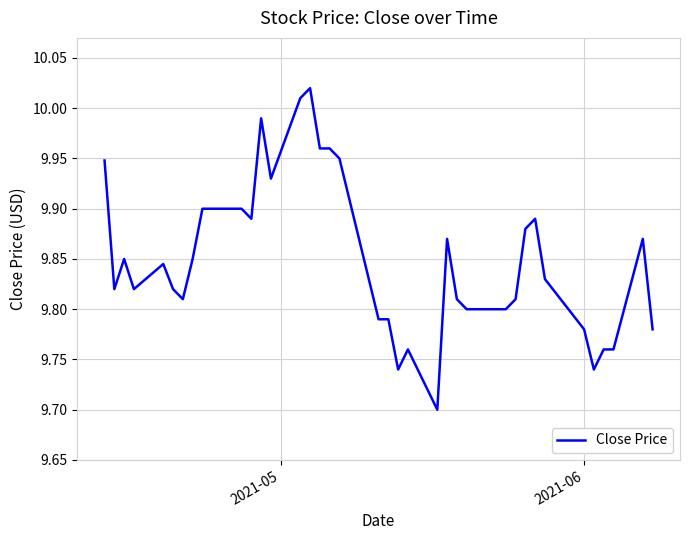

What is the difference between the maximum and minimum values?

0.3